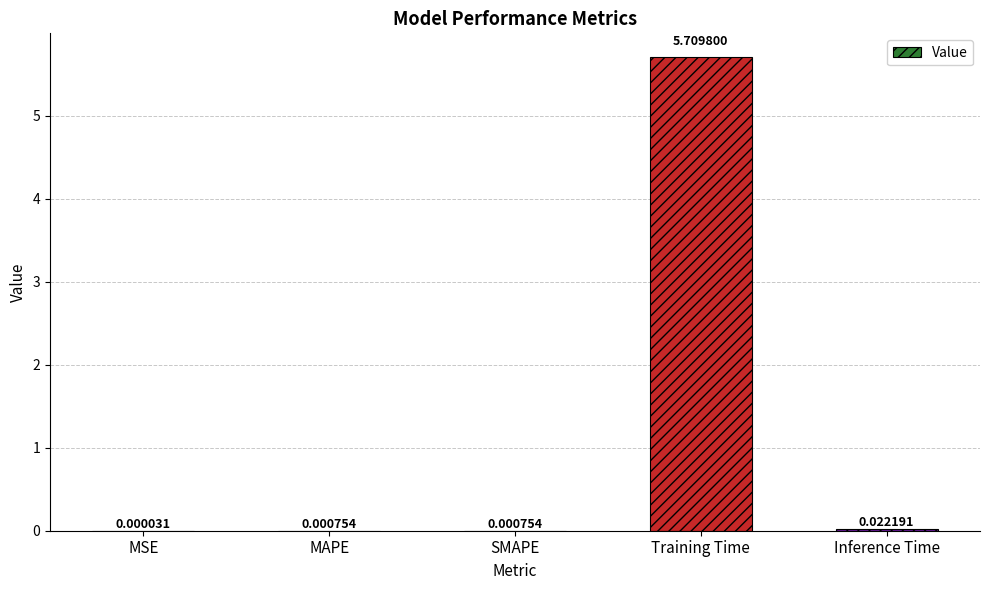

Which has a higher value, Inference Time or MSE?

Inference Time